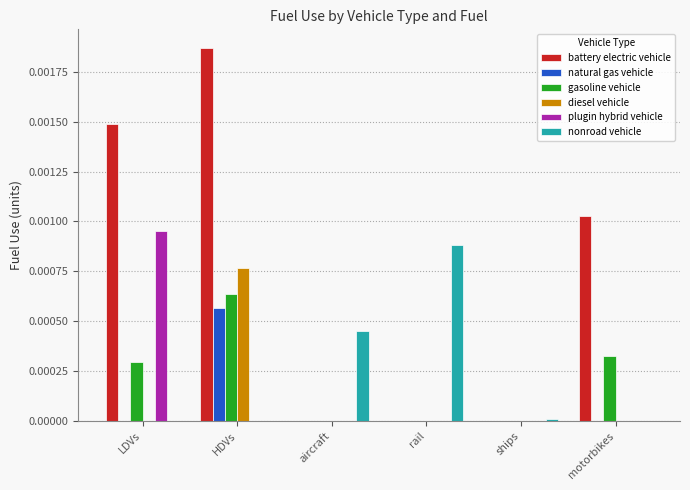

Is it true that gasoline vehicle equals 0.0 at aircraft?

True